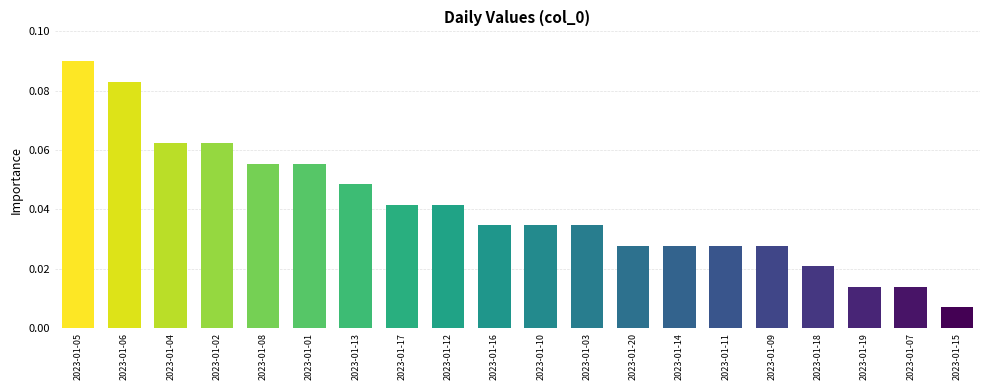

True or false: the data shows 0.0 at 2023-01-01.

False